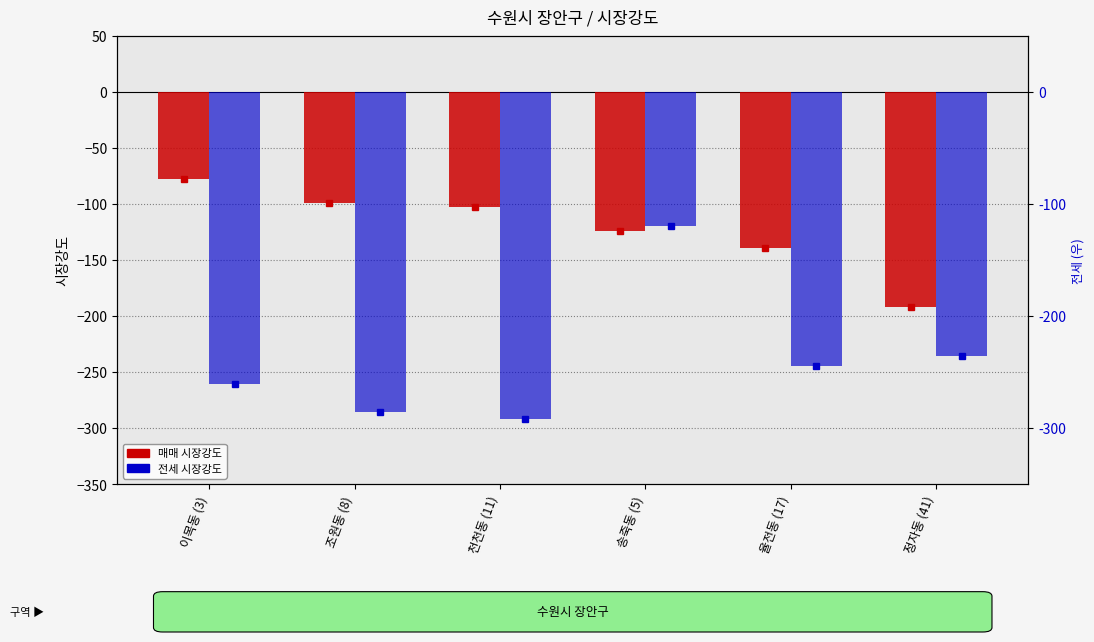

Which category has the highest value in the 전세 시장강도 series?

송죽동 (5)